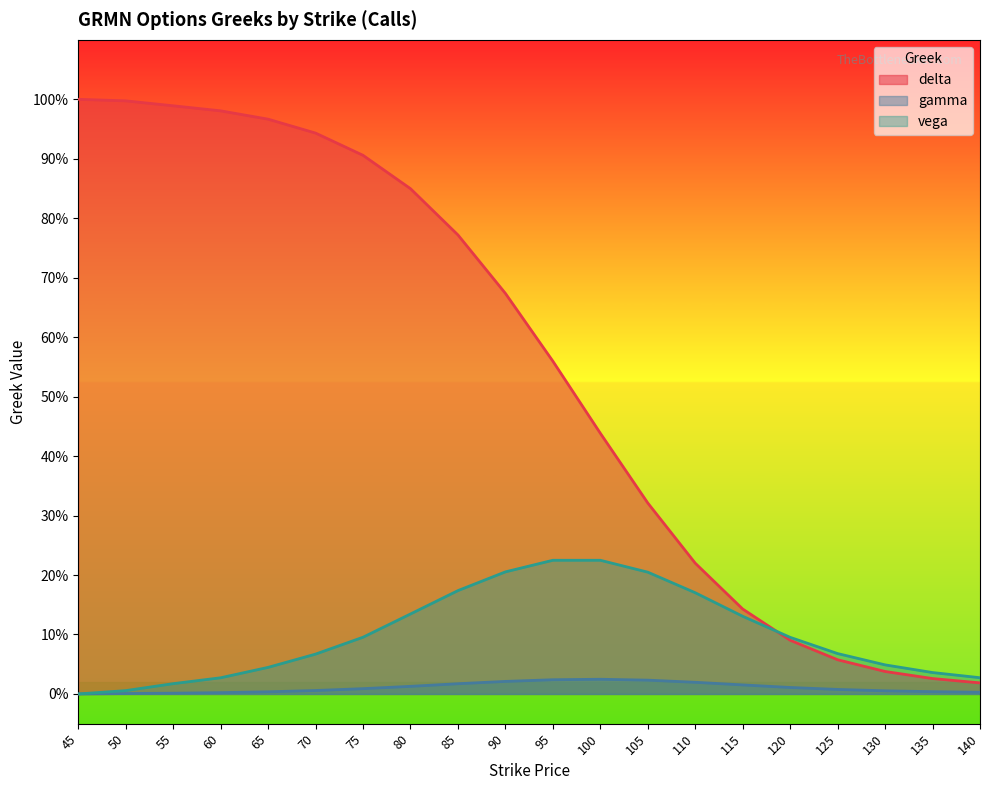

Reading left to right, extract all data points from this chart.

delta: 1.0	1.0	1.0	1.0	1.0	0.9	0.9	0.8	0.8	0.7	0.6	0.4	0.3	0.2	0.1	0.1	0.1	0.0	0.0	0.0
gamma: 0.0	0.0	0.0	0.0	0.0	0.0	0.0	0.0	0.0	0.0	0.0	0.0	0.0	0.0	0.0	0.0	0.0	0.0	0.0	0.0
vega: 0.0	0.0	0.0	0.0	0.0	0.1	0.1	0.1	0.2	0.2	0.2	0.2	0.2	0.2	0.1	0.1	0.1	0.0	0.0	0.0